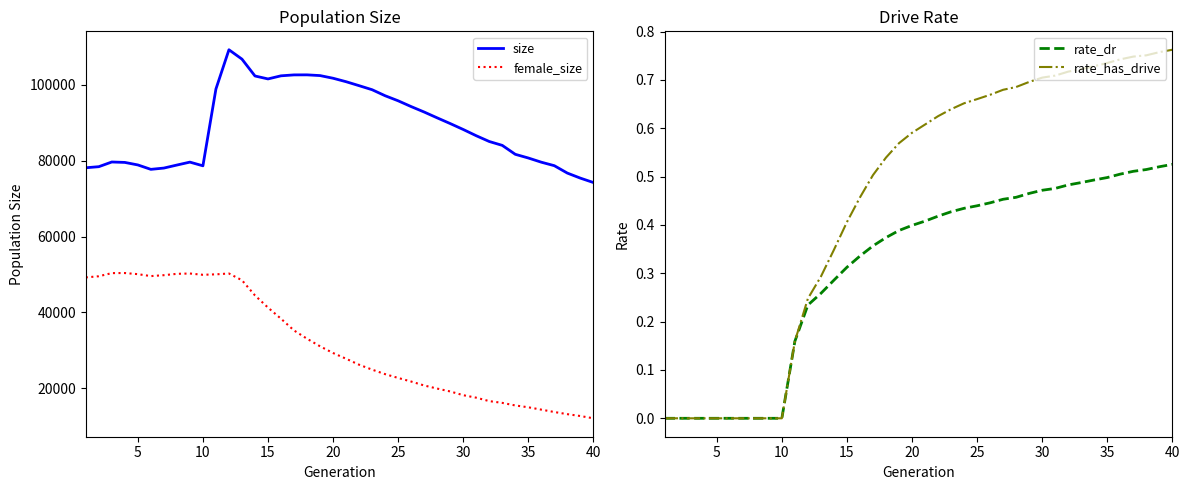

Does the chart display data point markers on the line(s)?

No